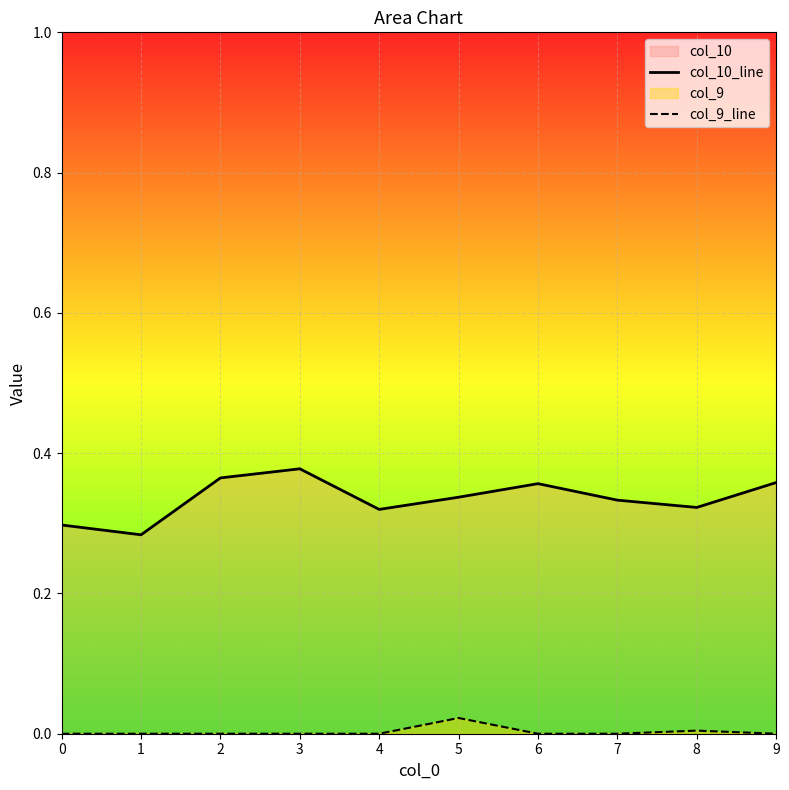

At which label does col_9_line reach its peak?

5